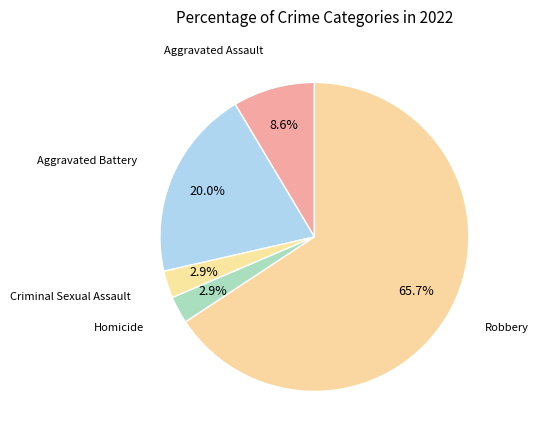

To the nearest percent, what portion does Criminal Sexual Assault represent?

3%